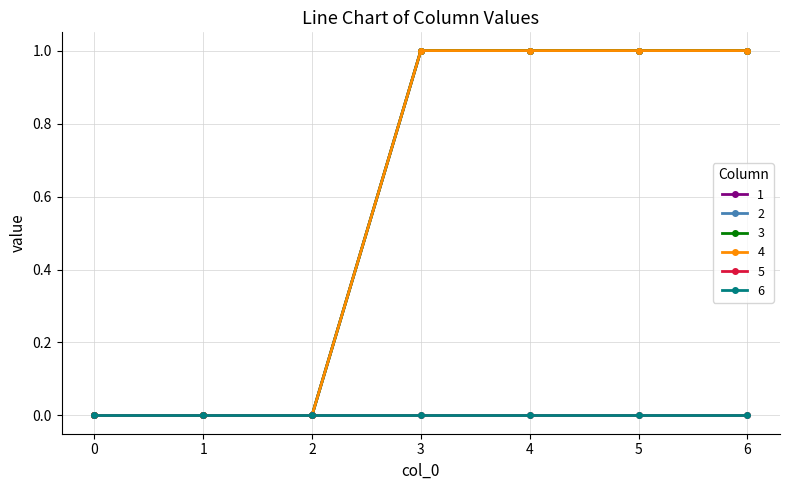

Is this an area chart (filled region under the line)?

No